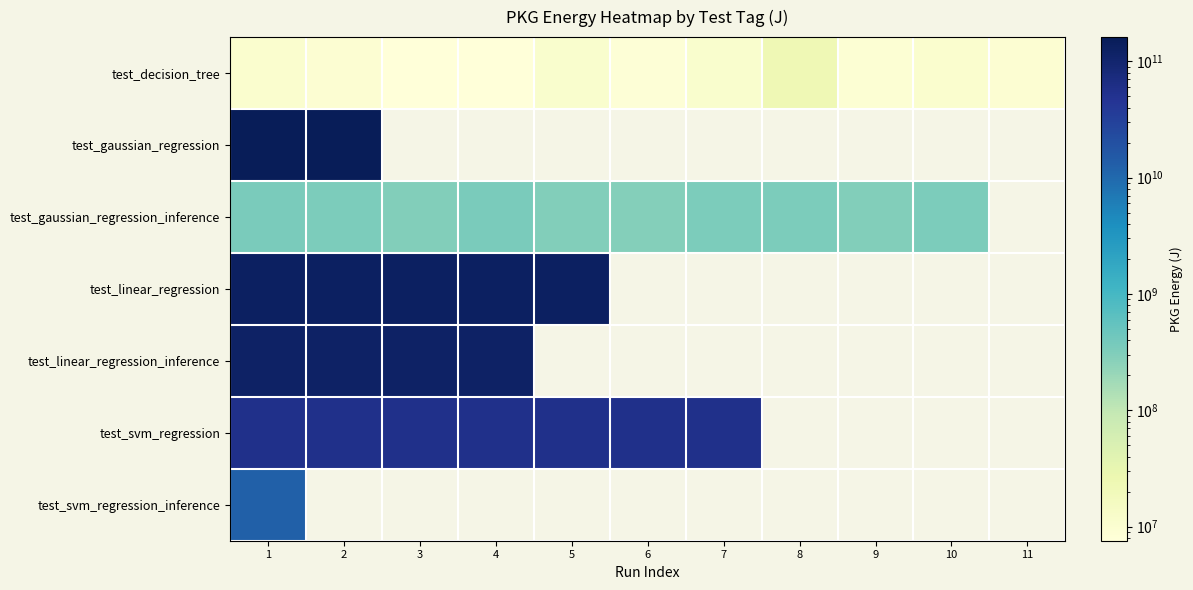

Count the number of categories in the chart.

11